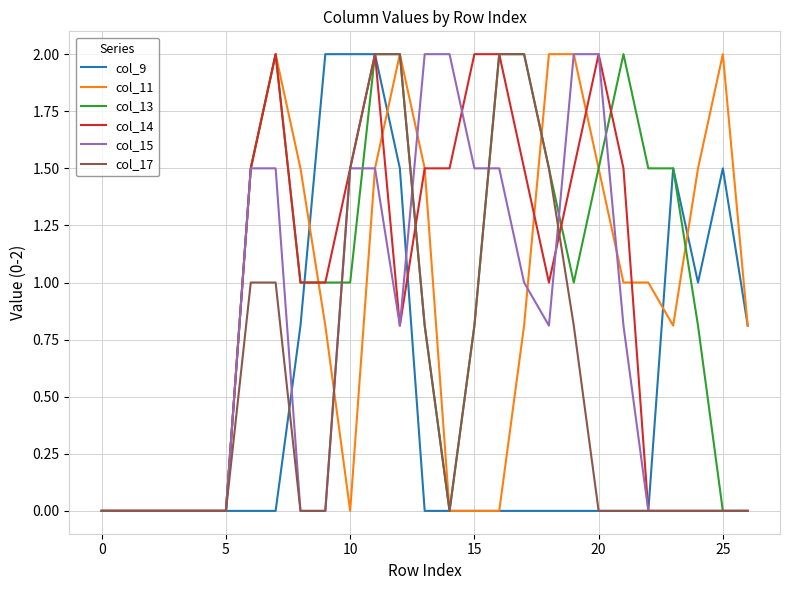

What is the maximum value for col_13?

2.0